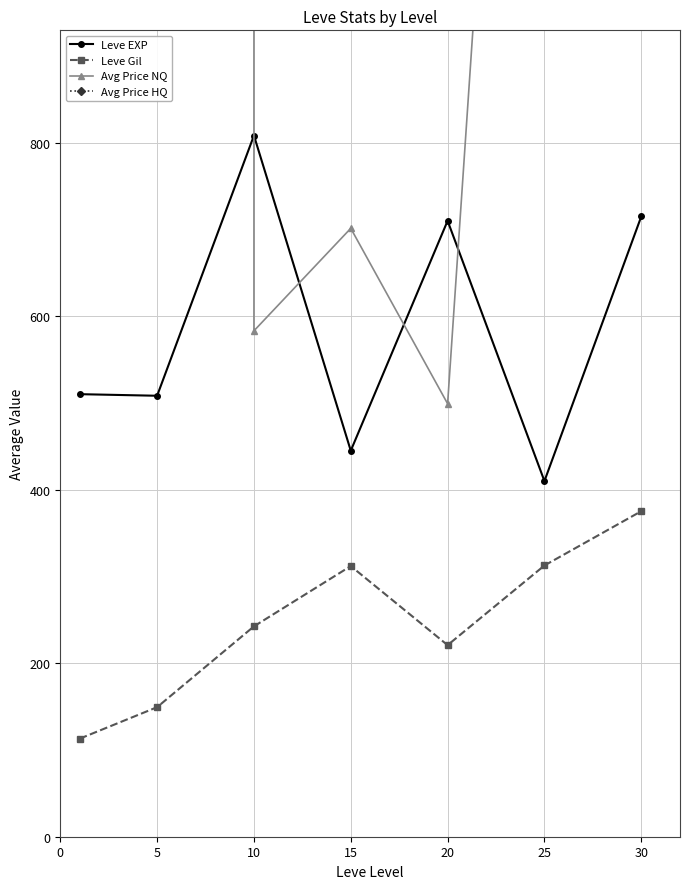

What is the difference between the highest and lowest values at 5?

2882950.0